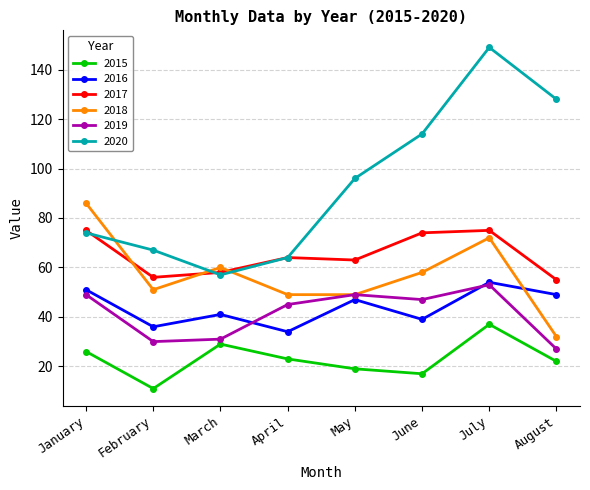

The 2020 series shows 149 at July. True or false?

True